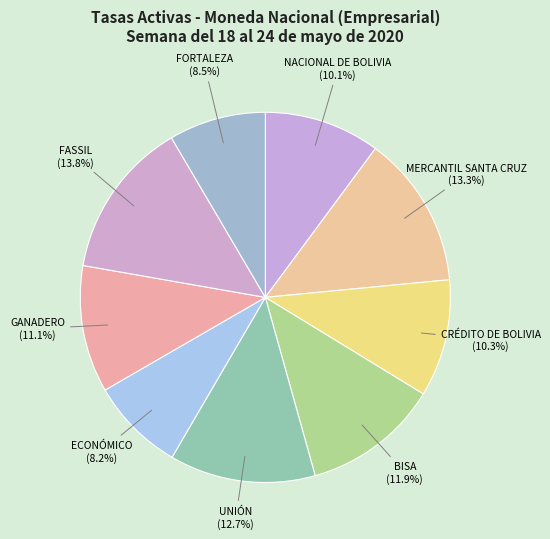

What percentage is the FASSIL slice, to the nearest percent?

14%